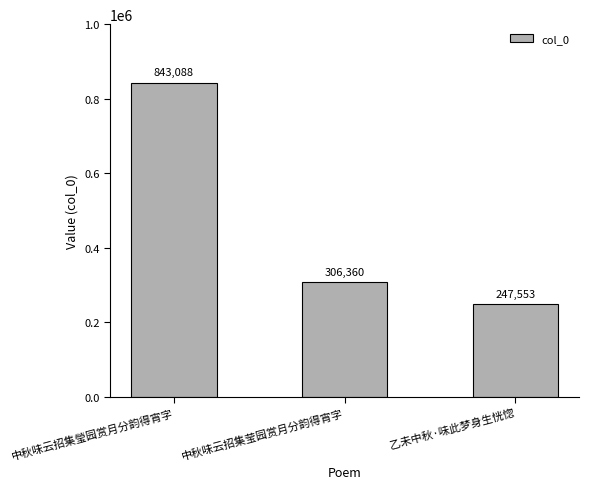

What is the change in value from 中秋味云招集瑩园赏月分韵得宵字 to 乙未中秋·味此梦身生恍惚?

-595535